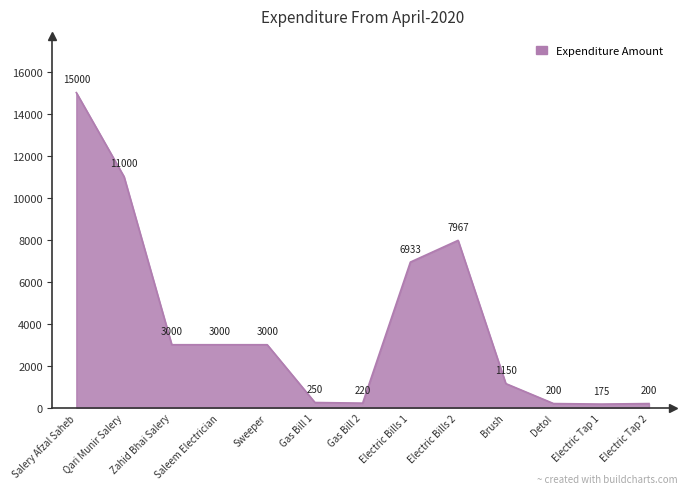

What is the difference between the second highest and second lowest values?

10800